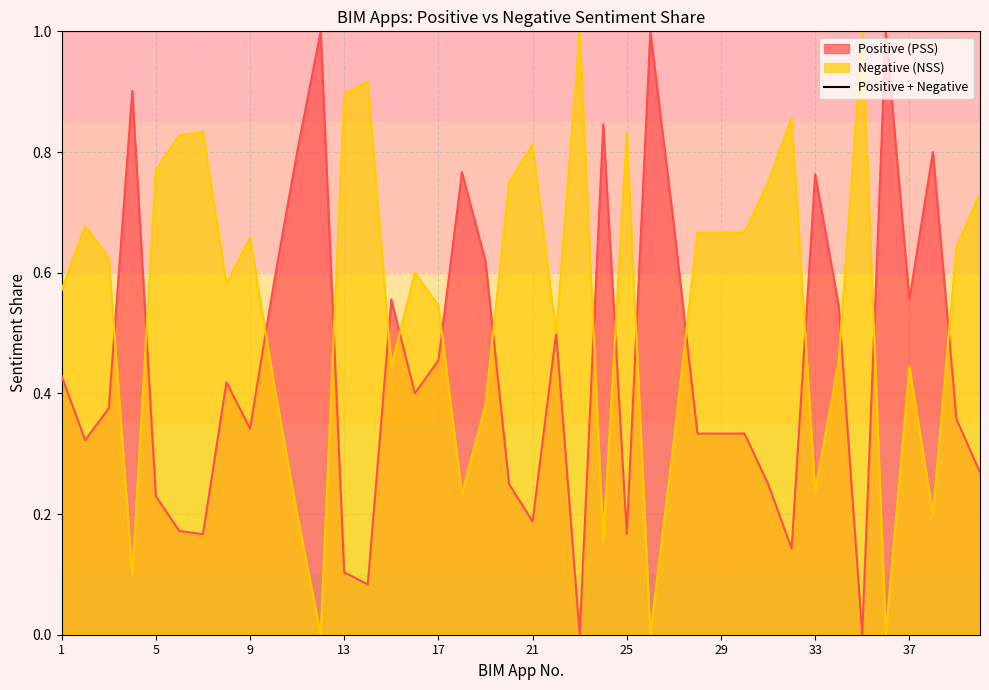

The Negative (NSS) series shows 0.2 at 6. True or false?

True